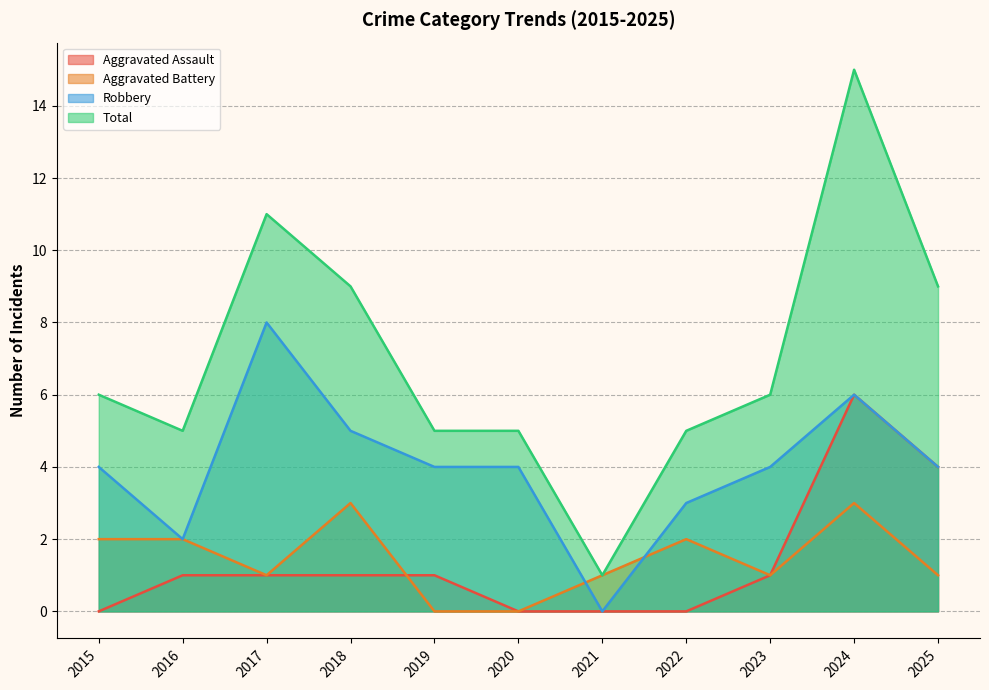

How many data points in Aggravated Assault are less than 1?

4